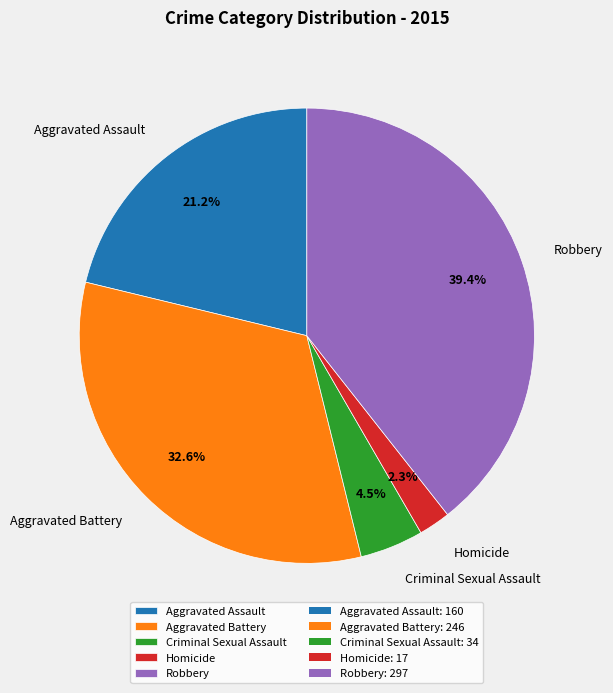

Between Criminal Sexual Assault and Aggravated Battery, which is larger?

Aggravated Battery